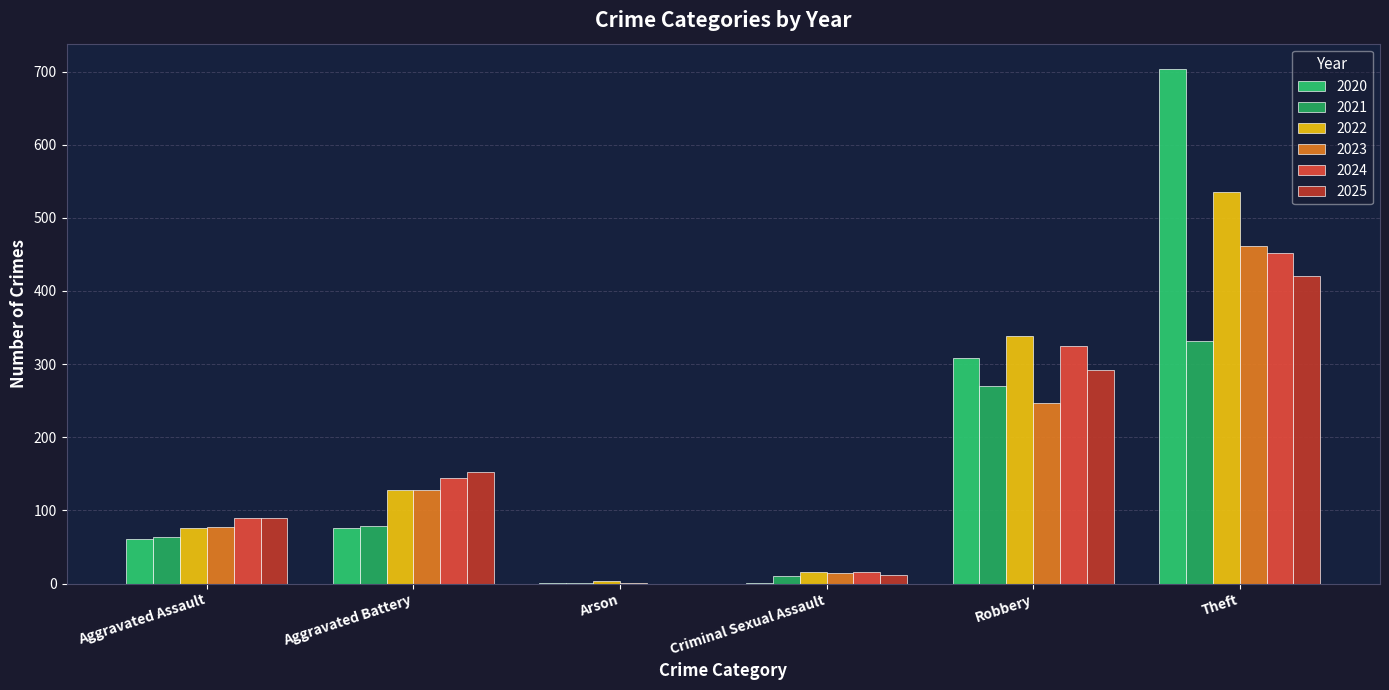

How many positive values does the 2024 series have?

5